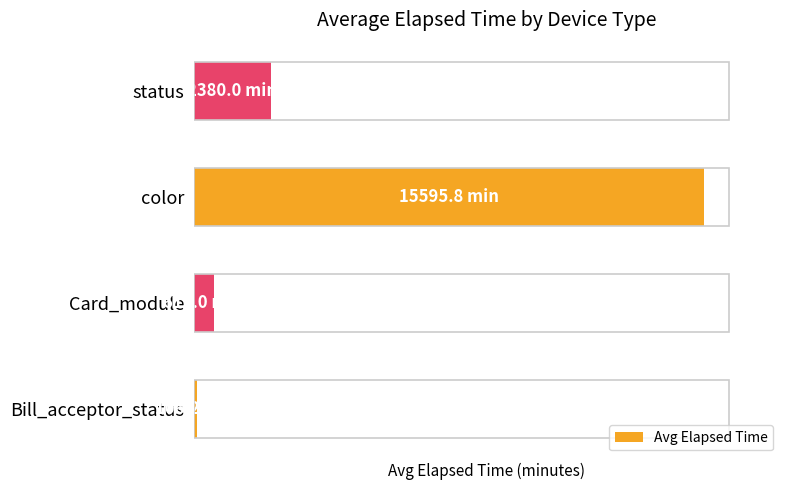

At which category does the chart reach its peak across all series?

color